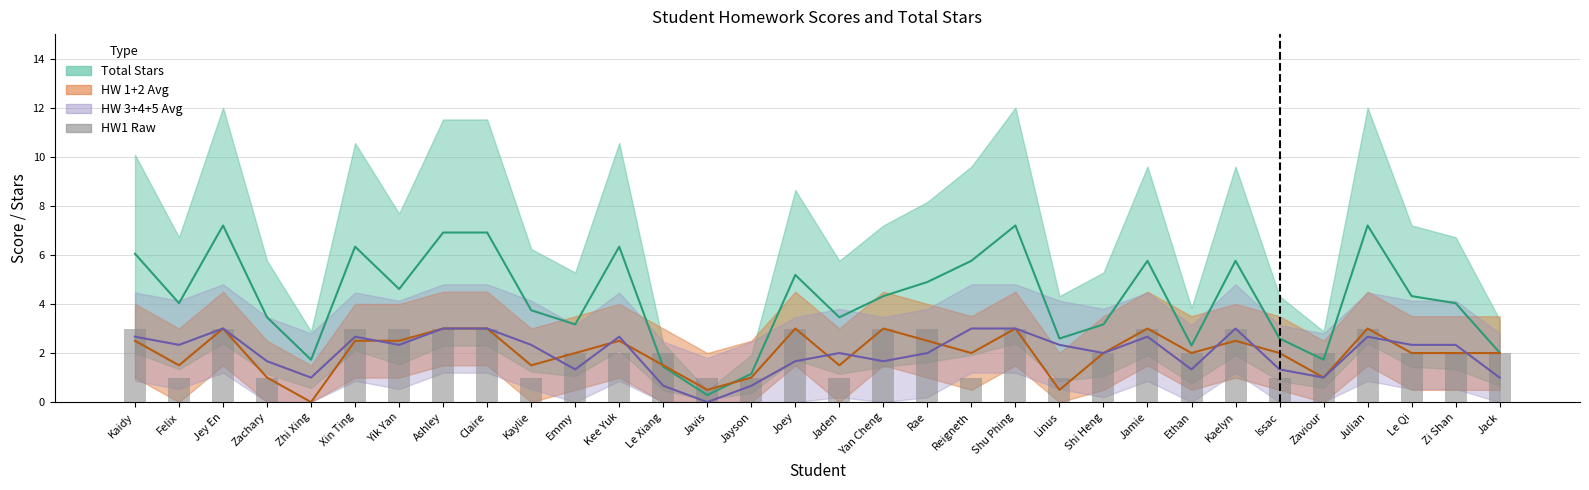

Reading right to left, what are all the values shown in this chart?

2	2	2	3	2	1	3	2	3	2	1	3	1	3	3	1	3	1	1	2	2	2	1	3	3	3	3	0	1	3	1	3